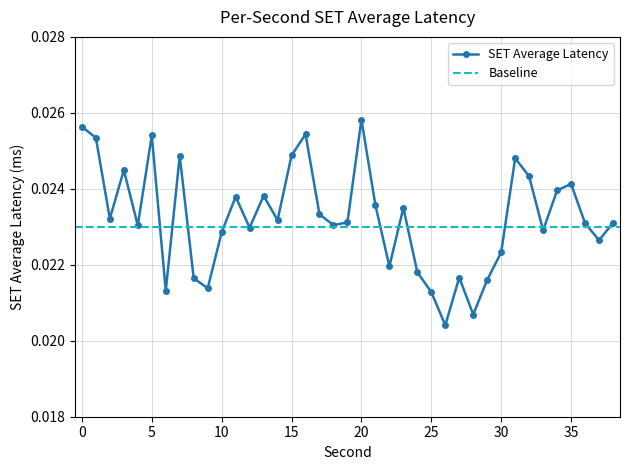

The value at 17 is 0.0. True or false?

False